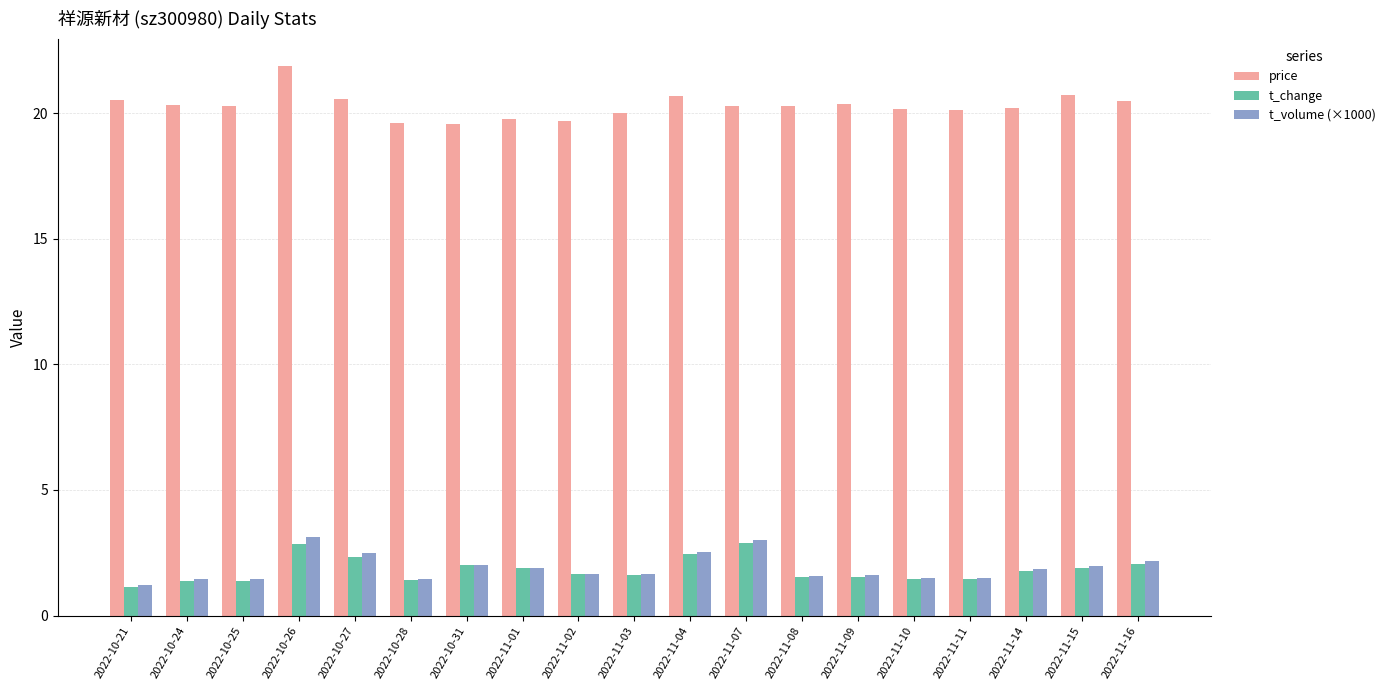

Which category has the lowest value across all series?

2022-10-21